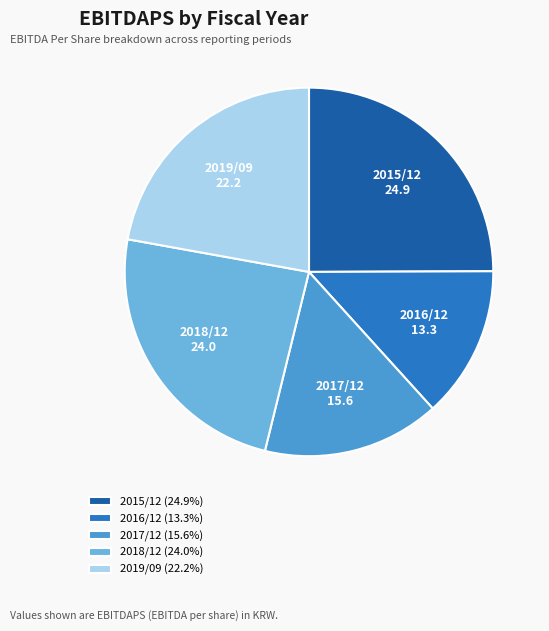

Is there any slice that represents more than half of the pie?

No